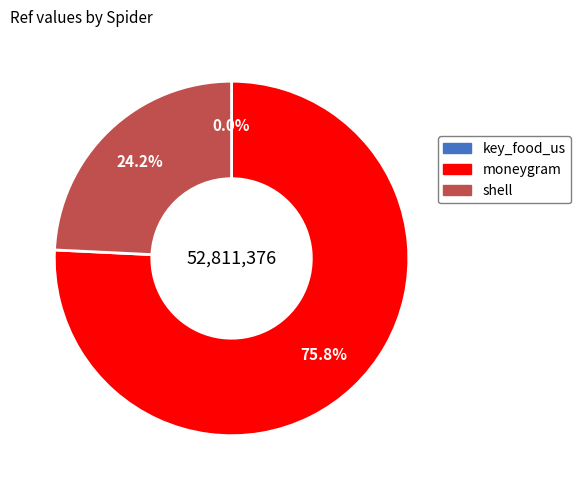

What percentage is the moneygram slice, to the nearest percent?

76%